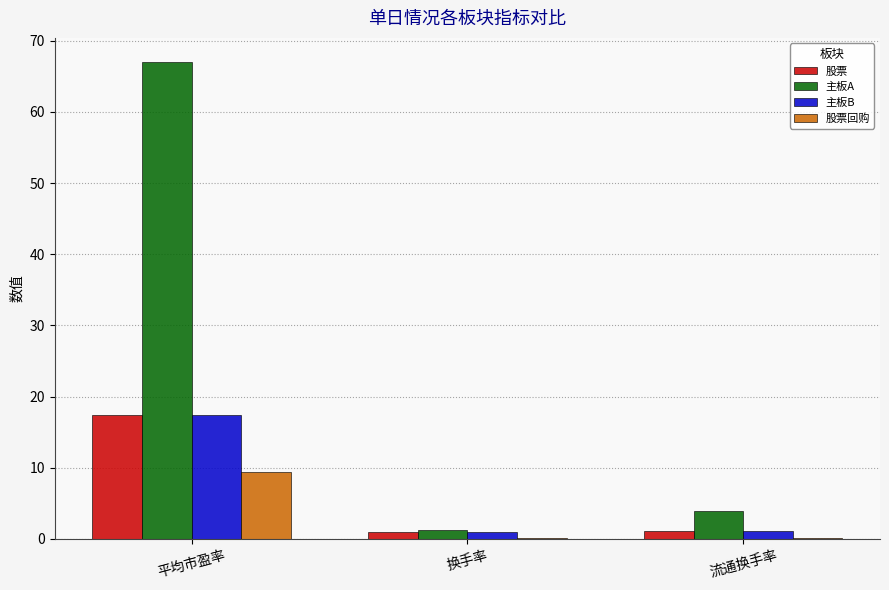

Is the value of 主板A at 流通换手率 greater than the value of 股票 at 平均市盈率?

No